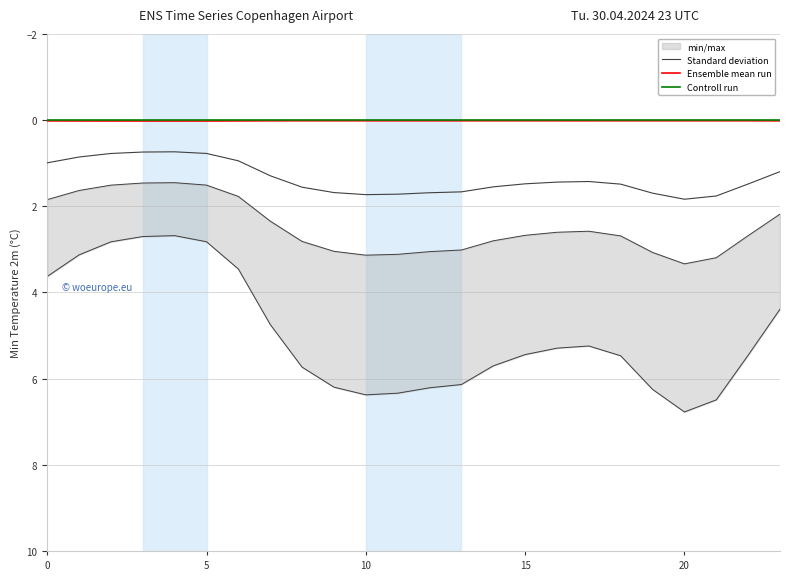

Which series has the largest range (max minus min)?

Standard deviation